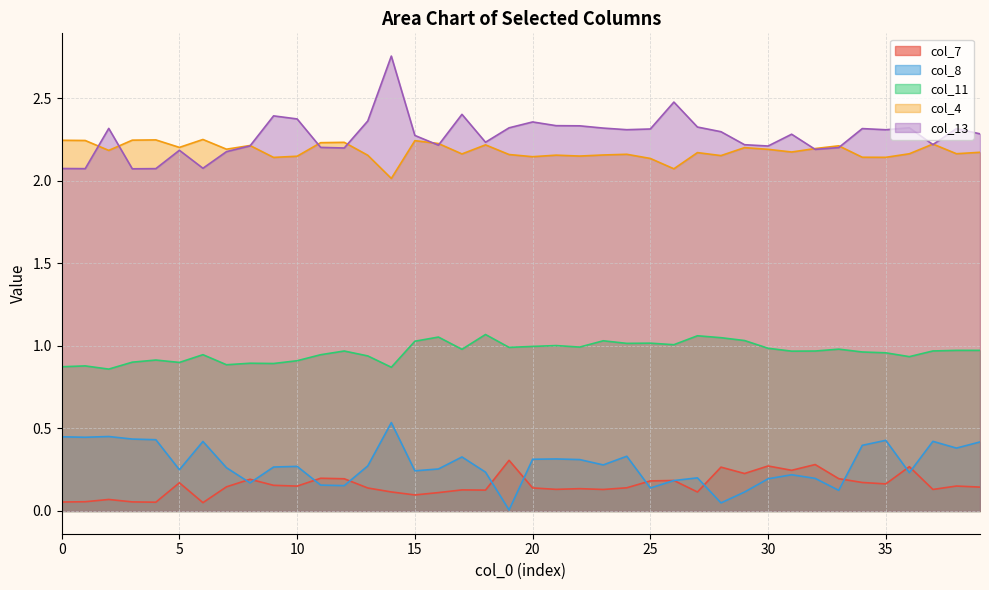

Which series ends up on top after the final intersection of col_8 and col_7?

col_8